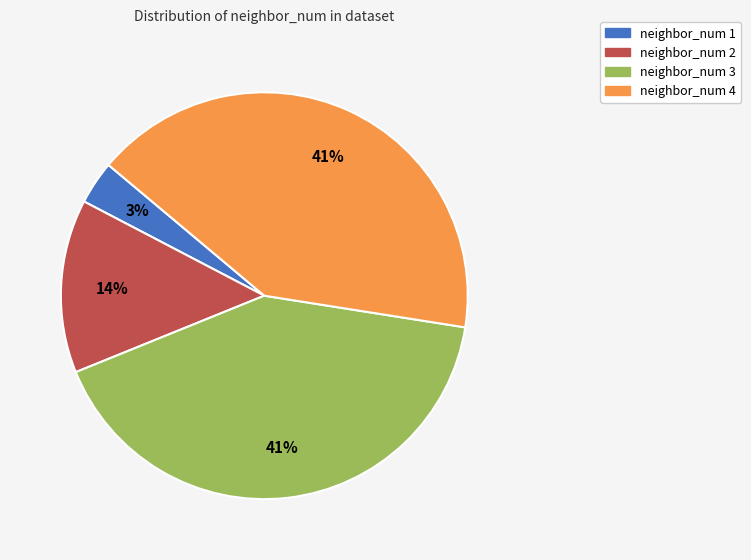

The neighbor_num 3 slice represents 51% of the pie. True or false?

False